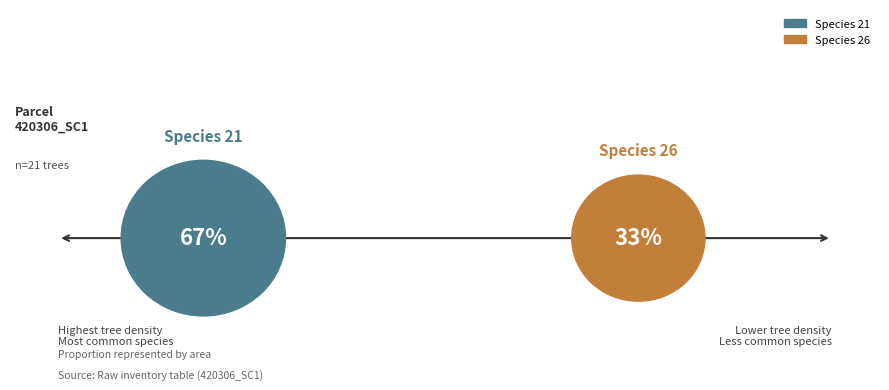

Does 26 account for over 50% of the chart?

No